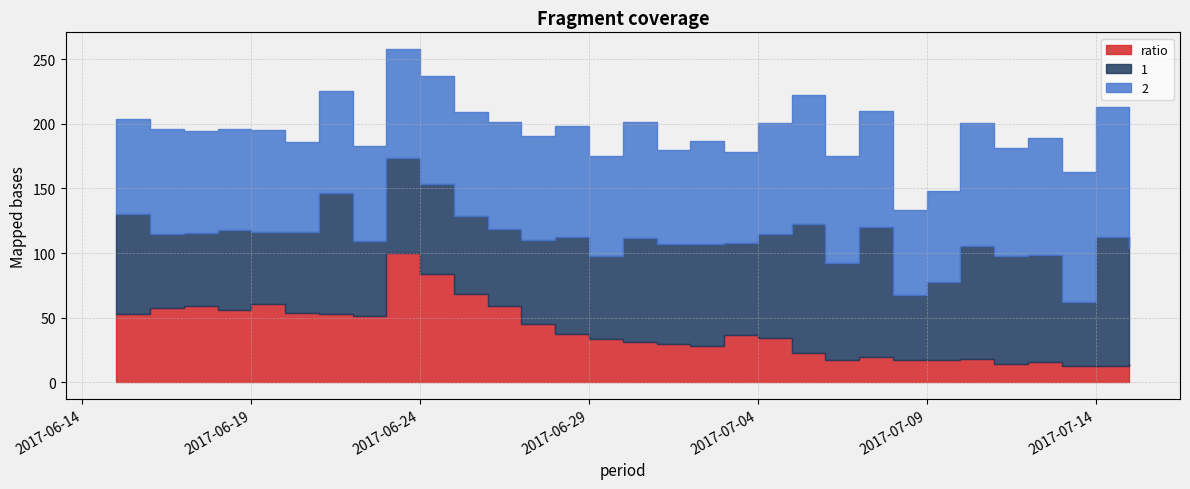

At which label is 1 closest to 75?

2017-06-28